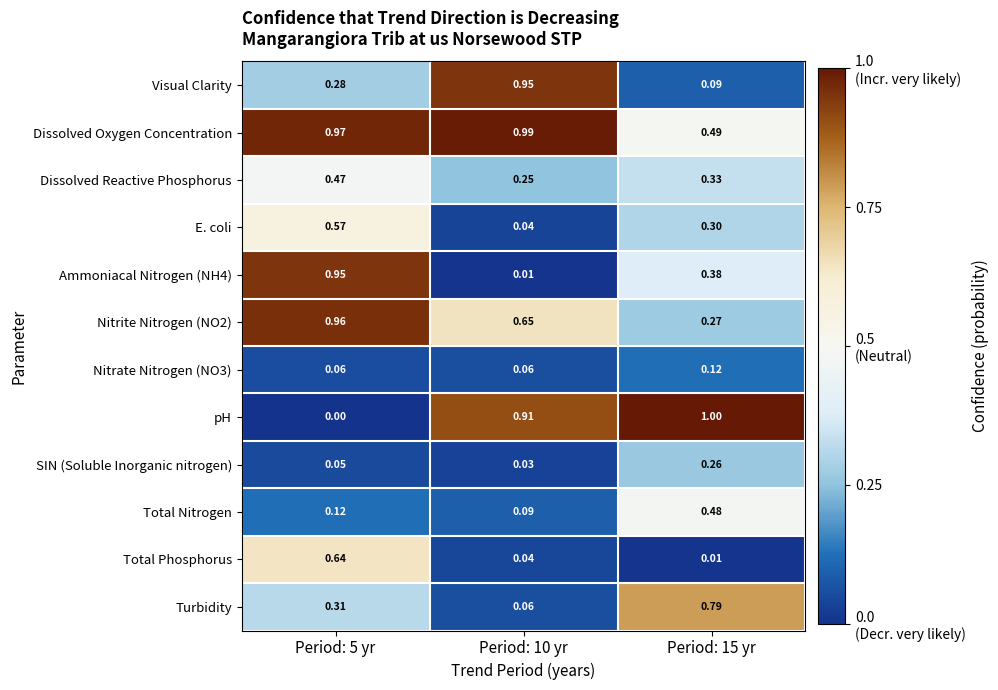

How many series are shown in this chart?

12